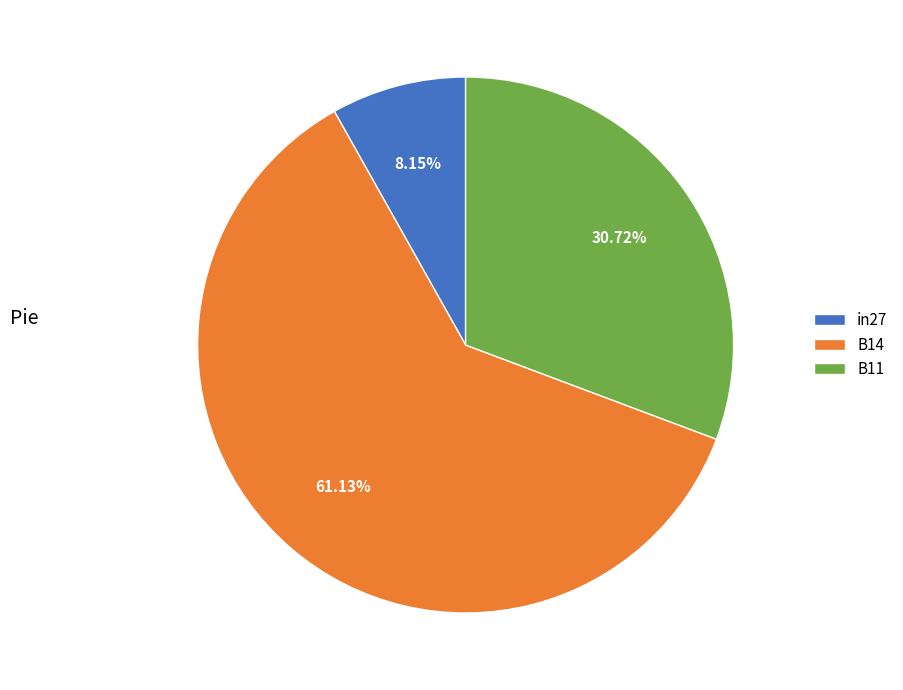

Which slice represents more than half of the pie?

B14